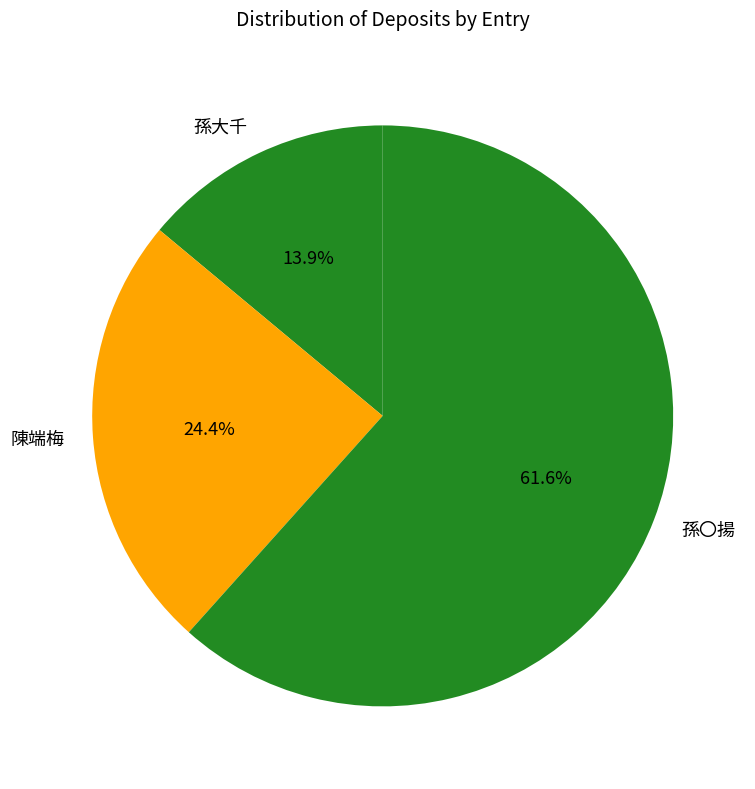

Which slice represents more than half of the pie?

孫〇揚